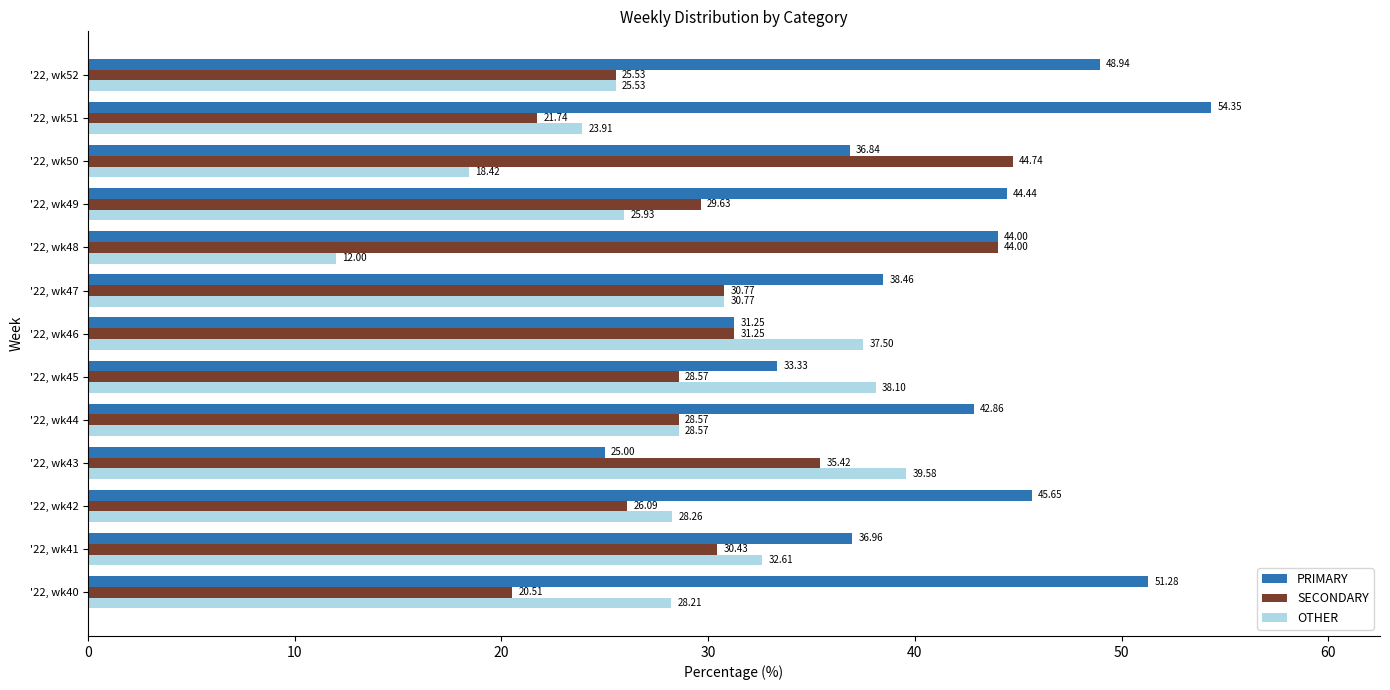

What is the smallest value displayed?

12.0